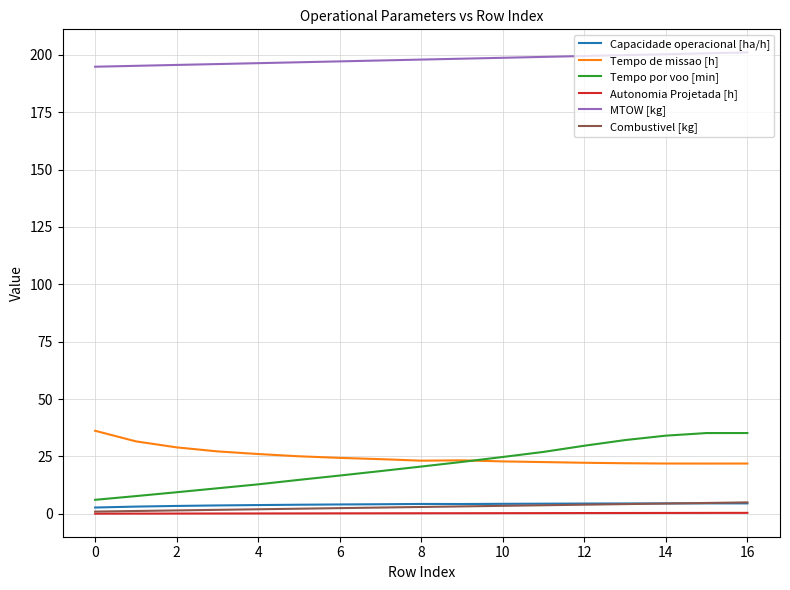

What are all the series names shown in the legend?

Capacidade operacional [ha/h], Tempo de missao [h], Tempo por voo [min], Autonomia Projetada [h], MTOW [kg], Combustivel [kg]